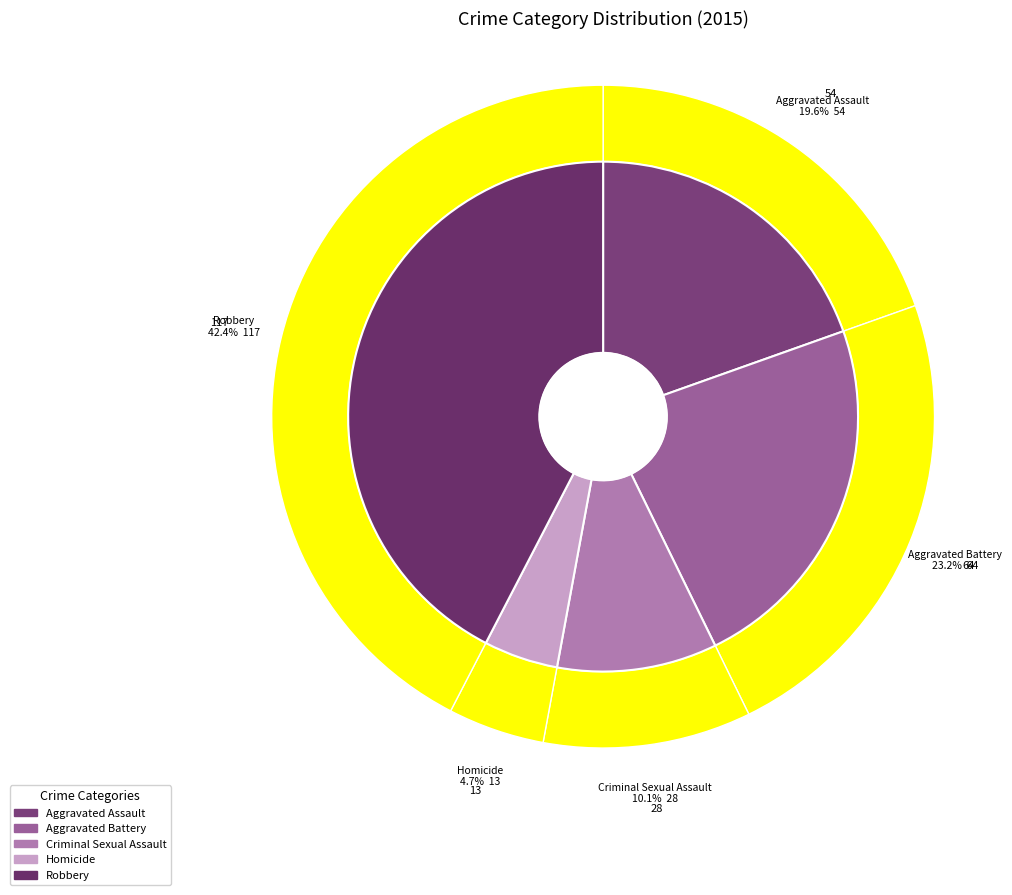

Count the number of slices in the pie.

5